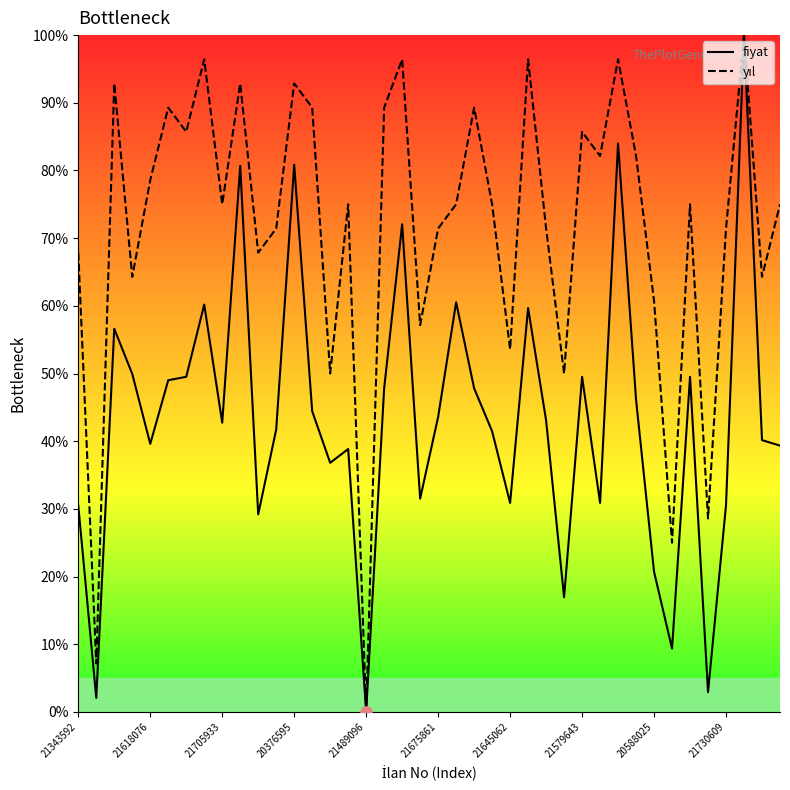

What is the greatest value displayed?

100.0